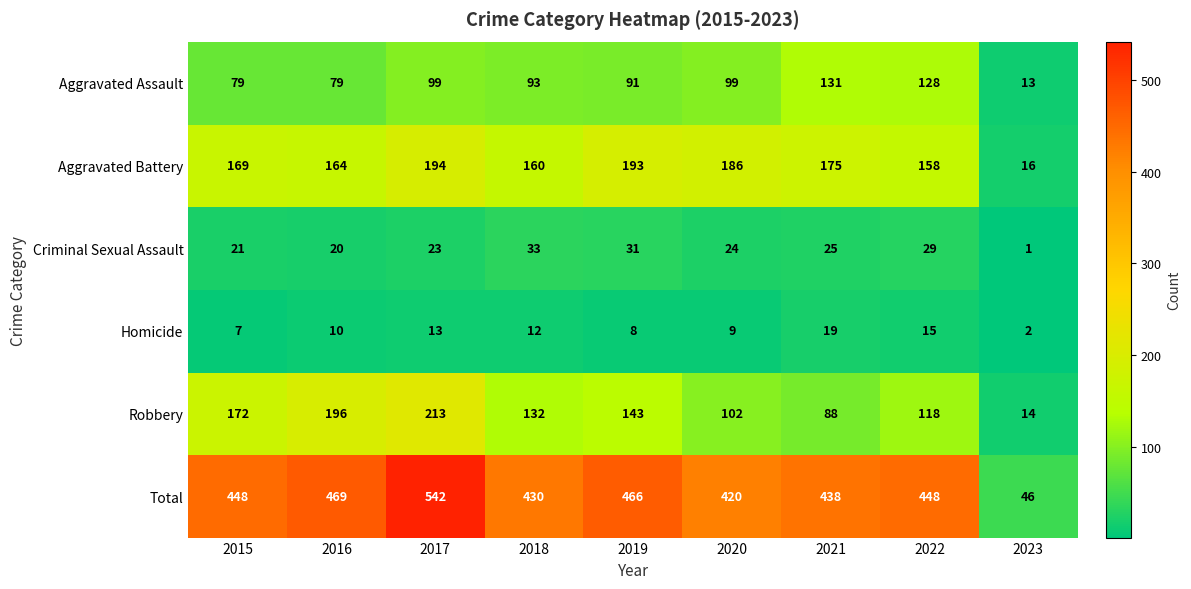

At 2023, list the series in order from smallest to largest.

Criminal Sexual Assault, Homicide, Aggravated Assault, Robbery, Aggravated Battery, Total